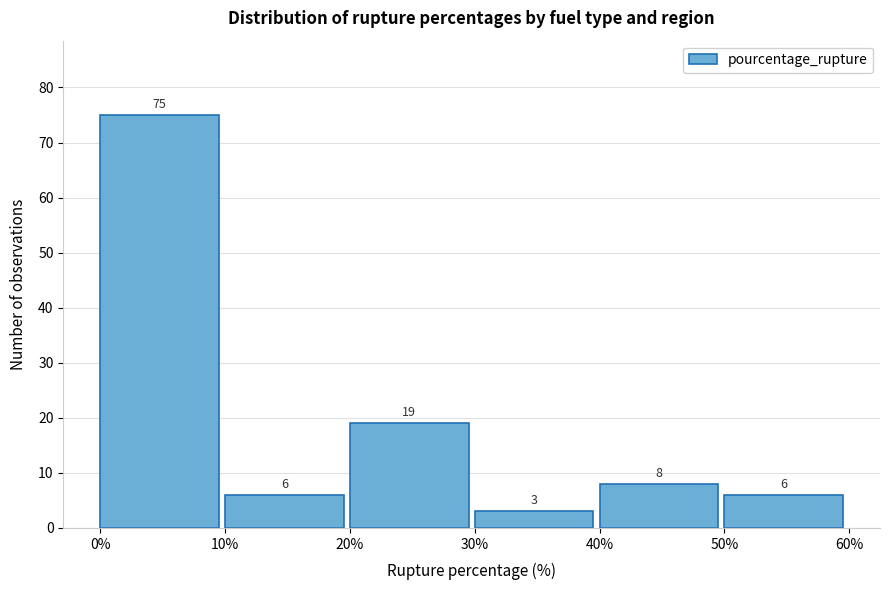

Reading left to right, transcribe this chart: for each bar, give the range it covers on the x-axis and its height.

0% to 10%: 75
10% to 20%: 6
20% to 30%: 19
30% to 40%: 3
40% to 50%: 8
50% to 60%: 6